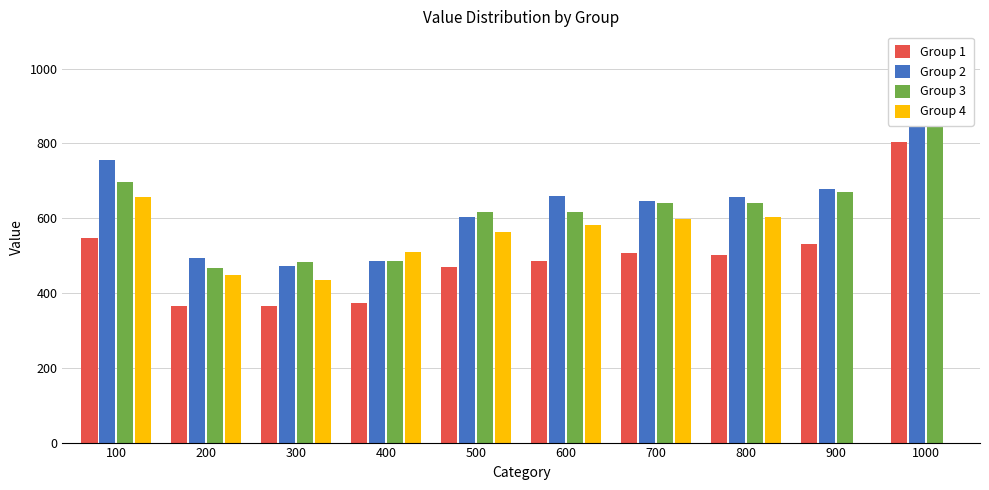

Which series has the largest total across all categories?

Group 2